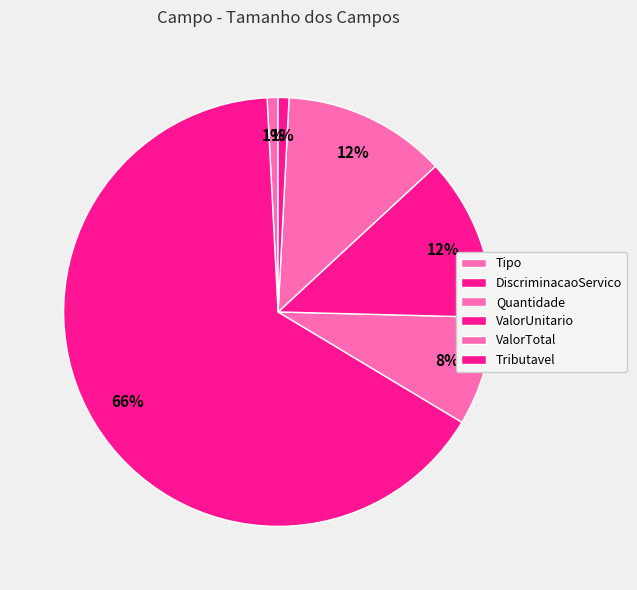

Which has a higher value, ValorTotal or Tributavel?

ValorTotal